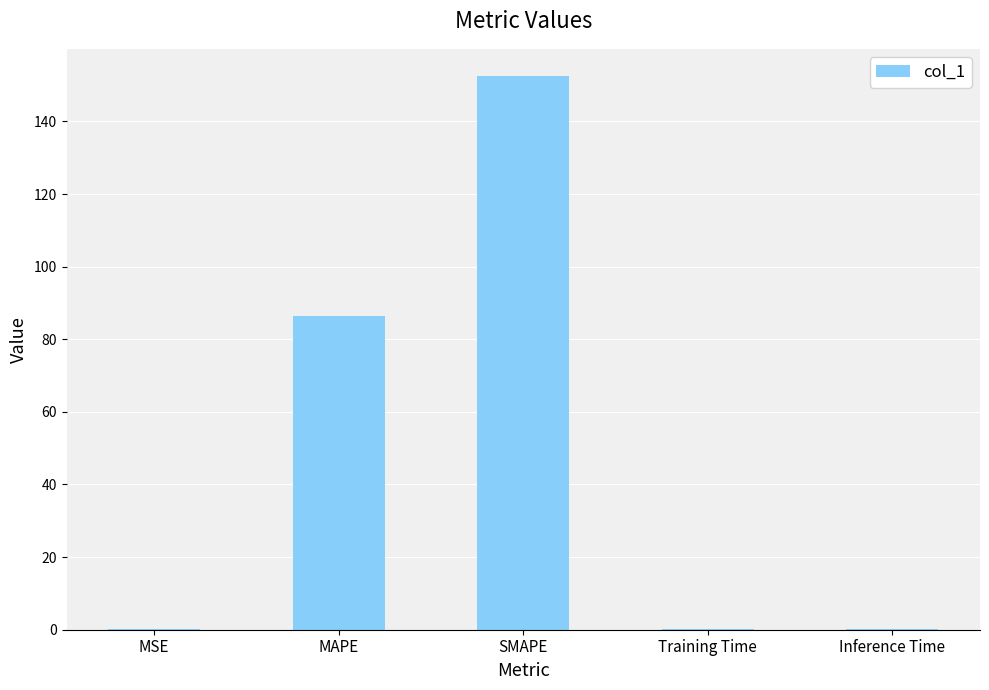

Reading left to right, transcribe all the data shown in this chart.

MSE=0.1	MAPE=86.5	SMAPE=152.4	Training Time=0.1	Inference Time=0.1